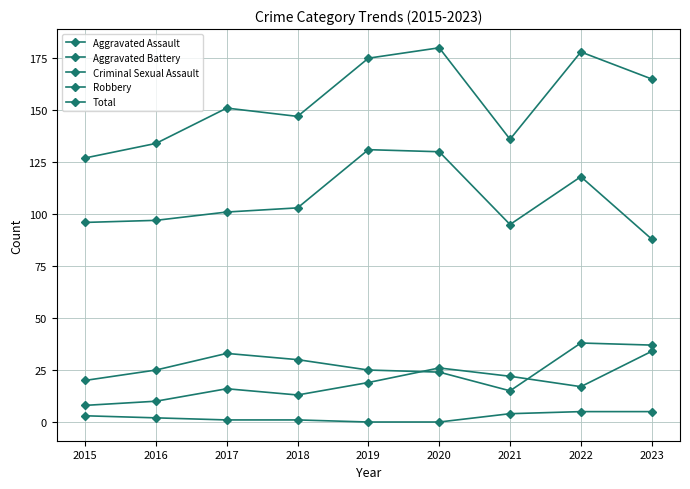

At which label does Robbery reach its peak?

2019